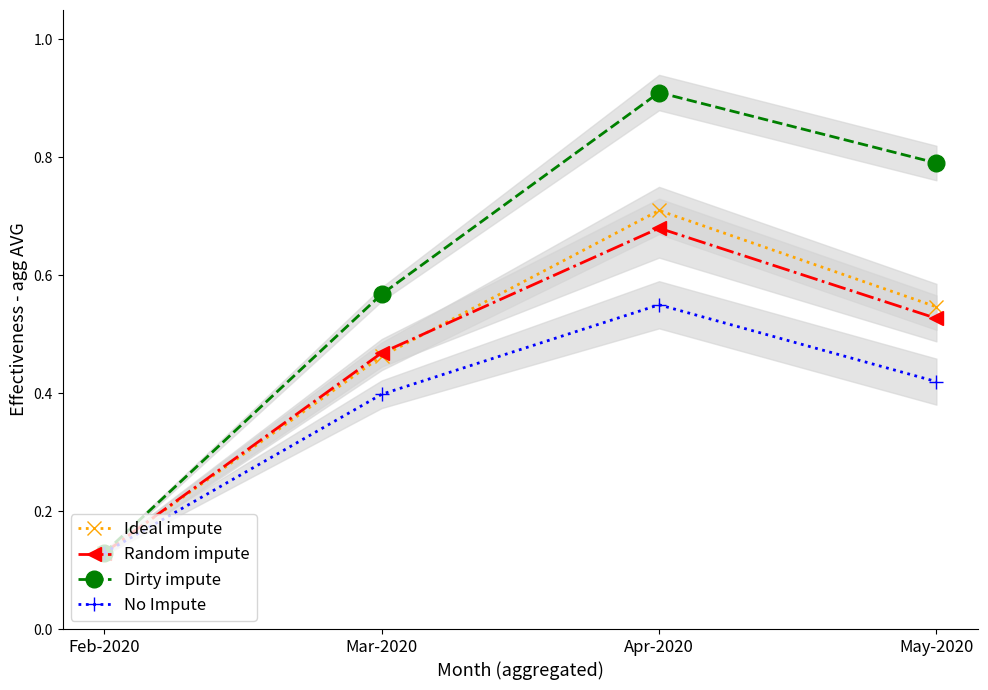

Read the Dirty impute value at May-2020.

0.8